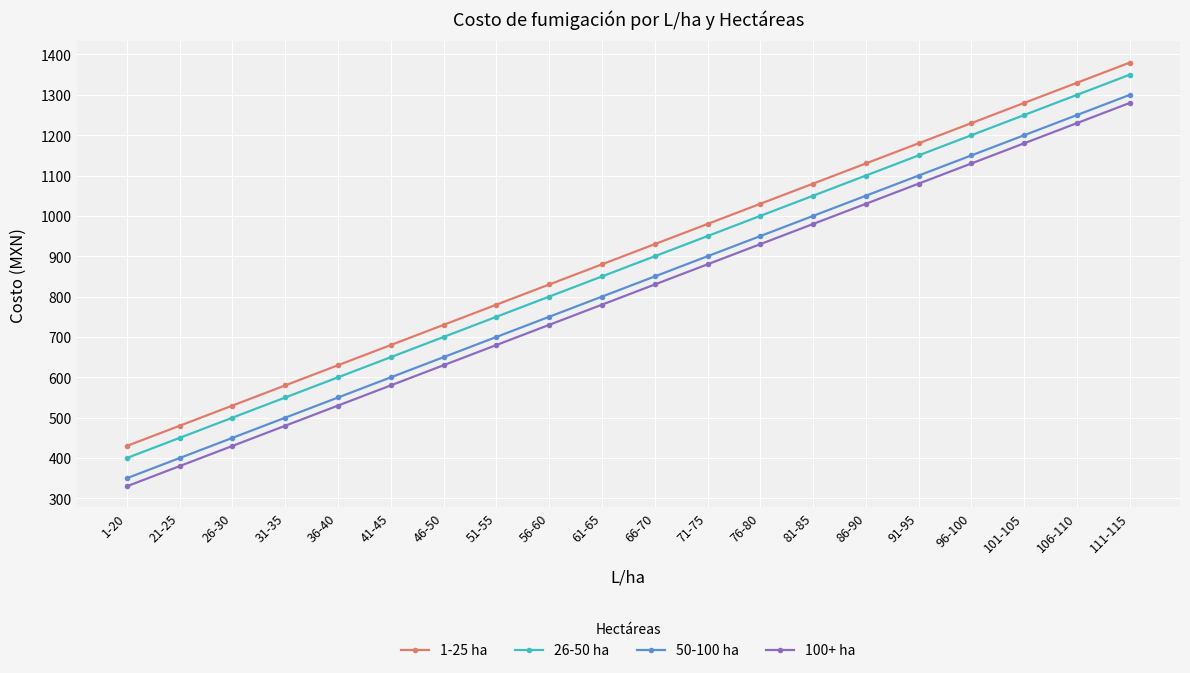

What is the spread (max minus min) of values at 111-115?

100